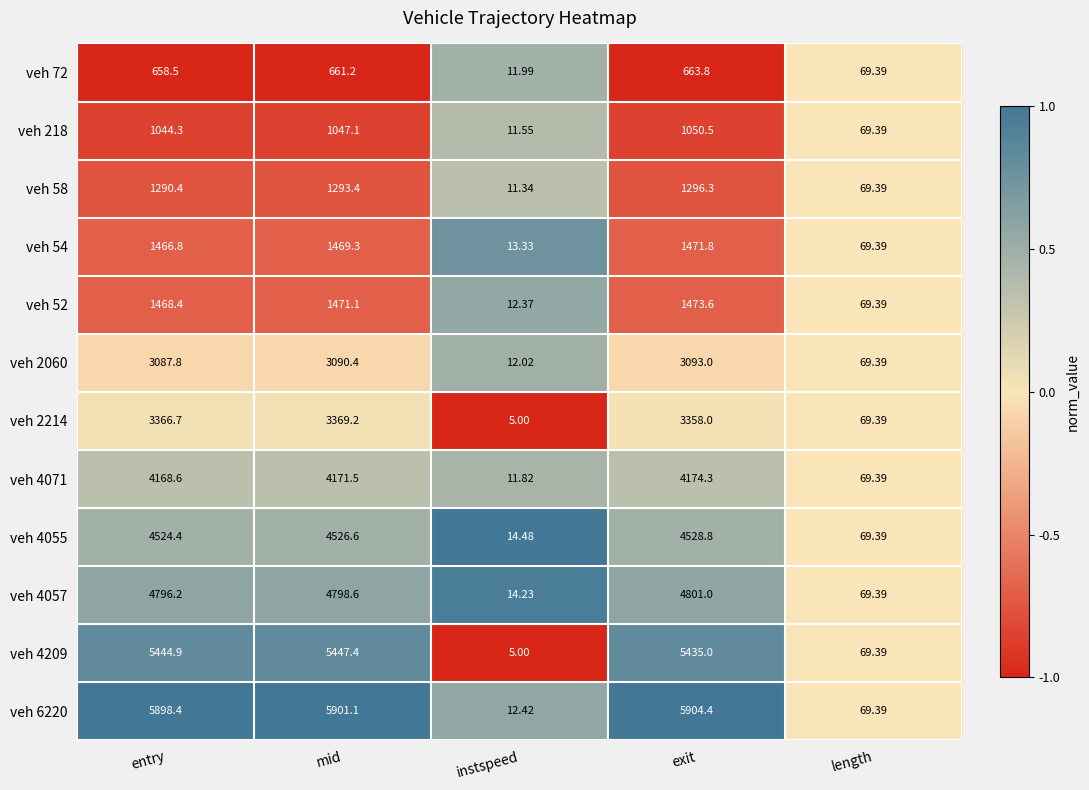

Is the value of veh 54 at mid greater than the value of veh 4209 at length?

Yes